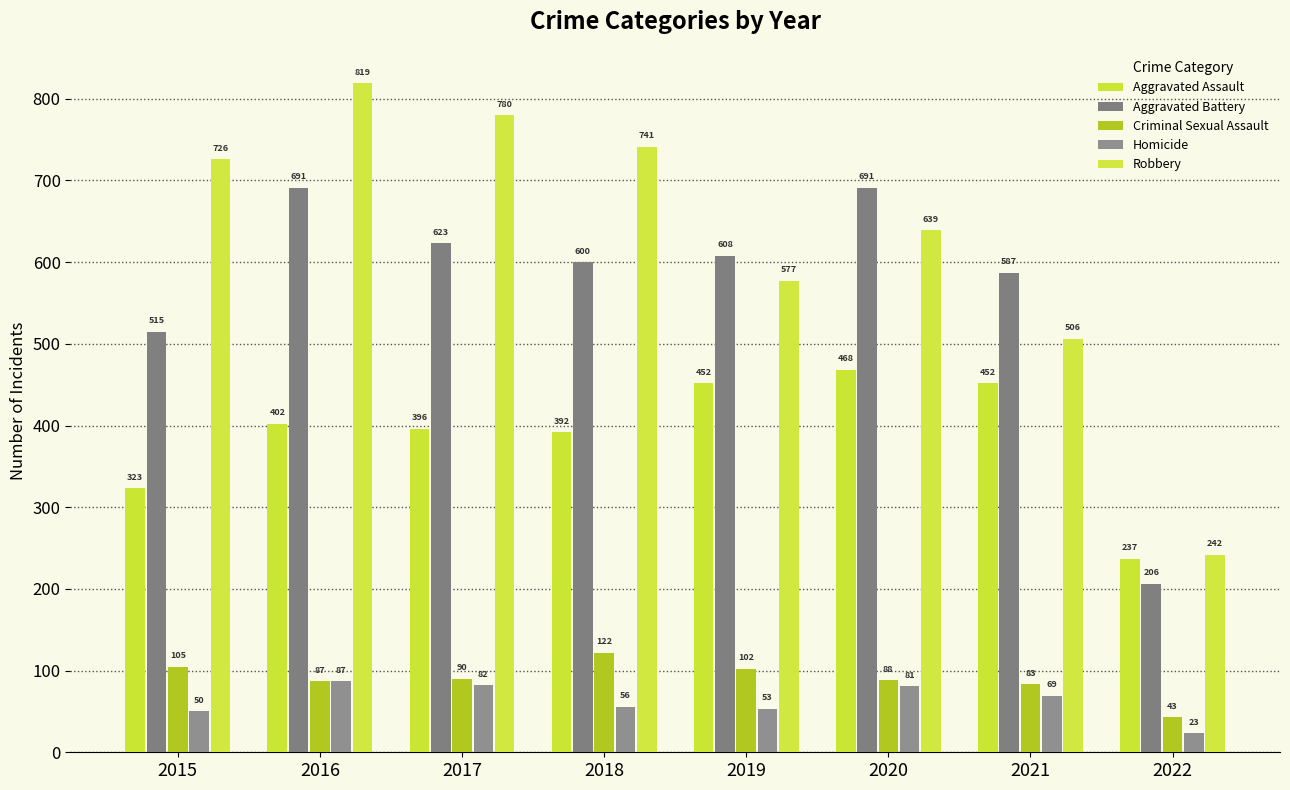

Between 2015 and 2017, which series saw the biggest shift?

Aggravated Battery